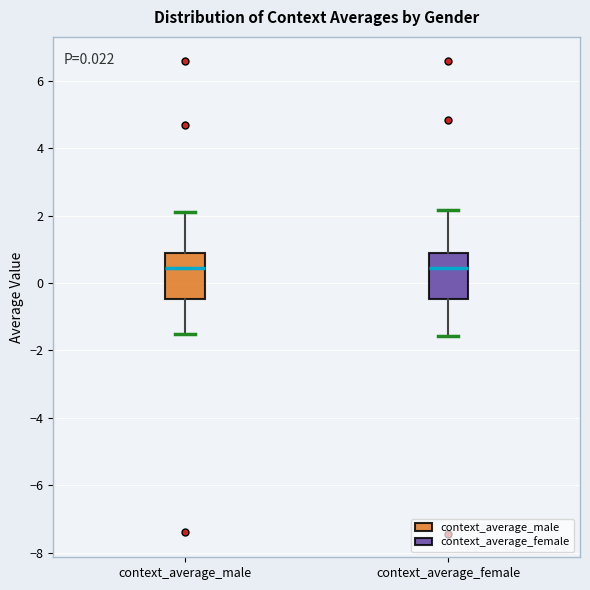

Reading left to right, transcribe this box plot: for each box, give where its median line is, the range the box spans, and where its two whiskers end, as read against the y-axis. The values are not printed on the chart, so give them approximately, as read against the axis.

context_average_male: median 0.4, box -0.4 to 0.8, whiskers -1.6 to 2.2
context_average_female: median 0.4, box -0.4 to 0.8, whiskers -1.6 to 2.2